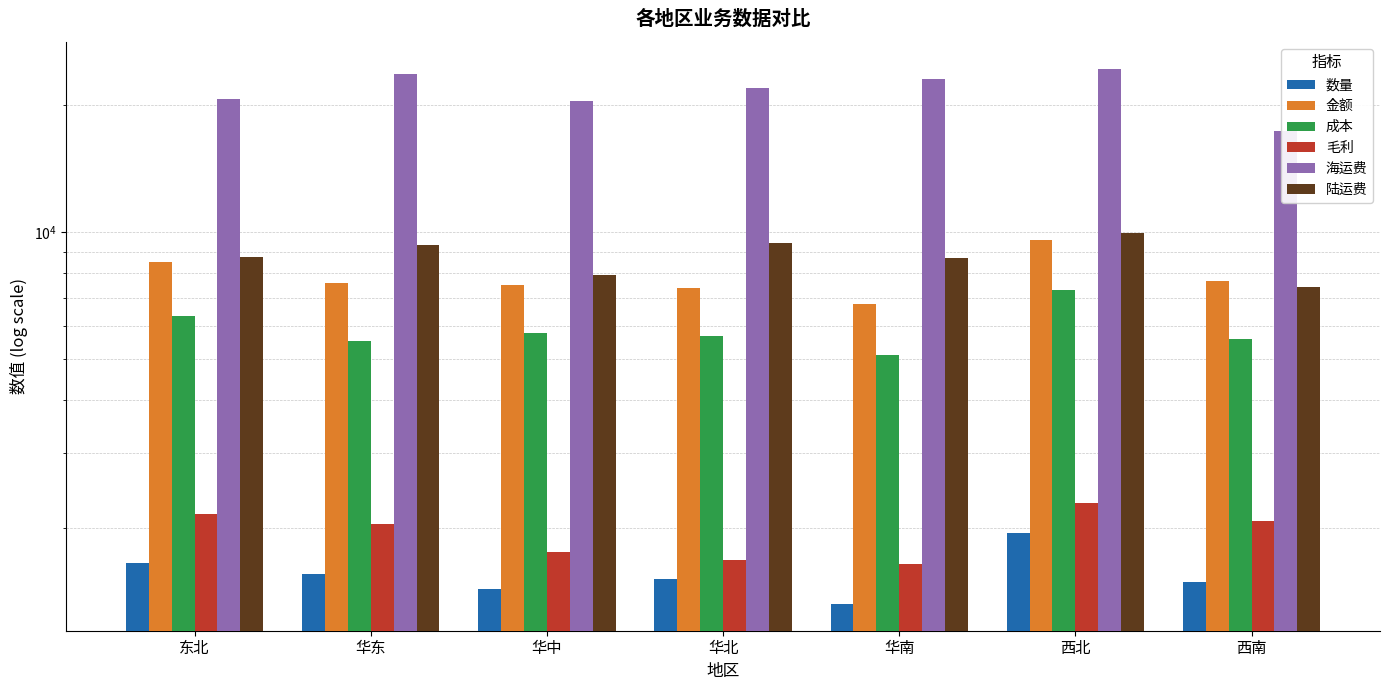

What is the difference between the 数量 values at 华南 and 华中?

110.1